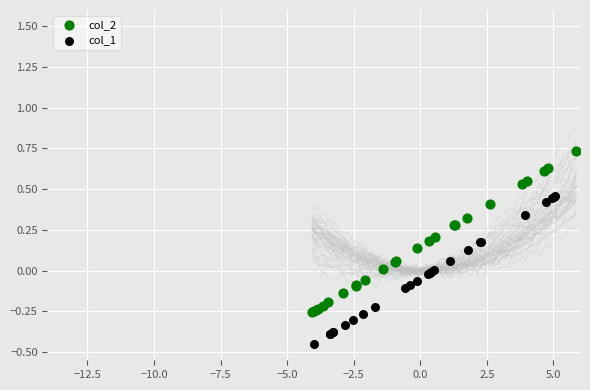

Which series has the largest Y range (max minus min)?

col_2